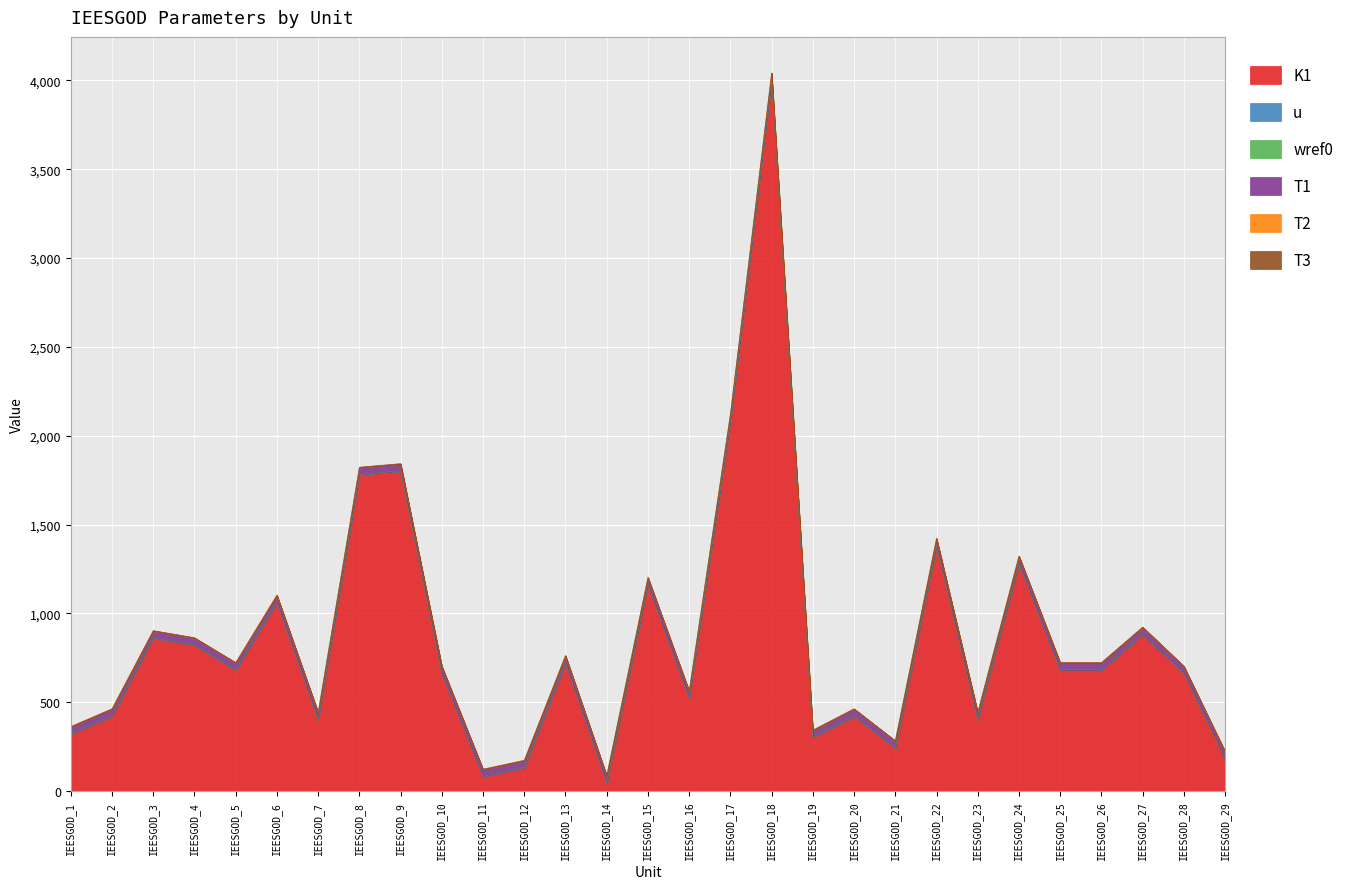

Which series has the largest total across all categories?

K1